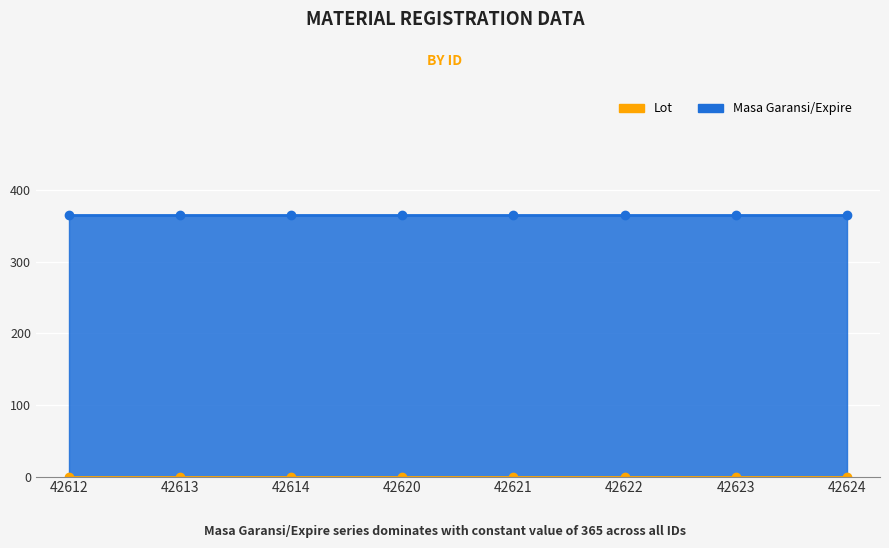

How many lines are shown in the chart?

2